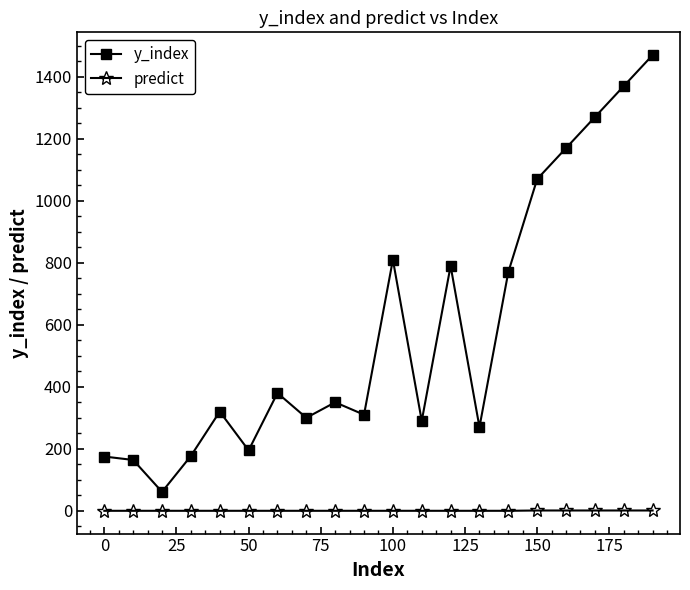

Rank the series by their maximum value, from lowest to highest.

predict, y_index